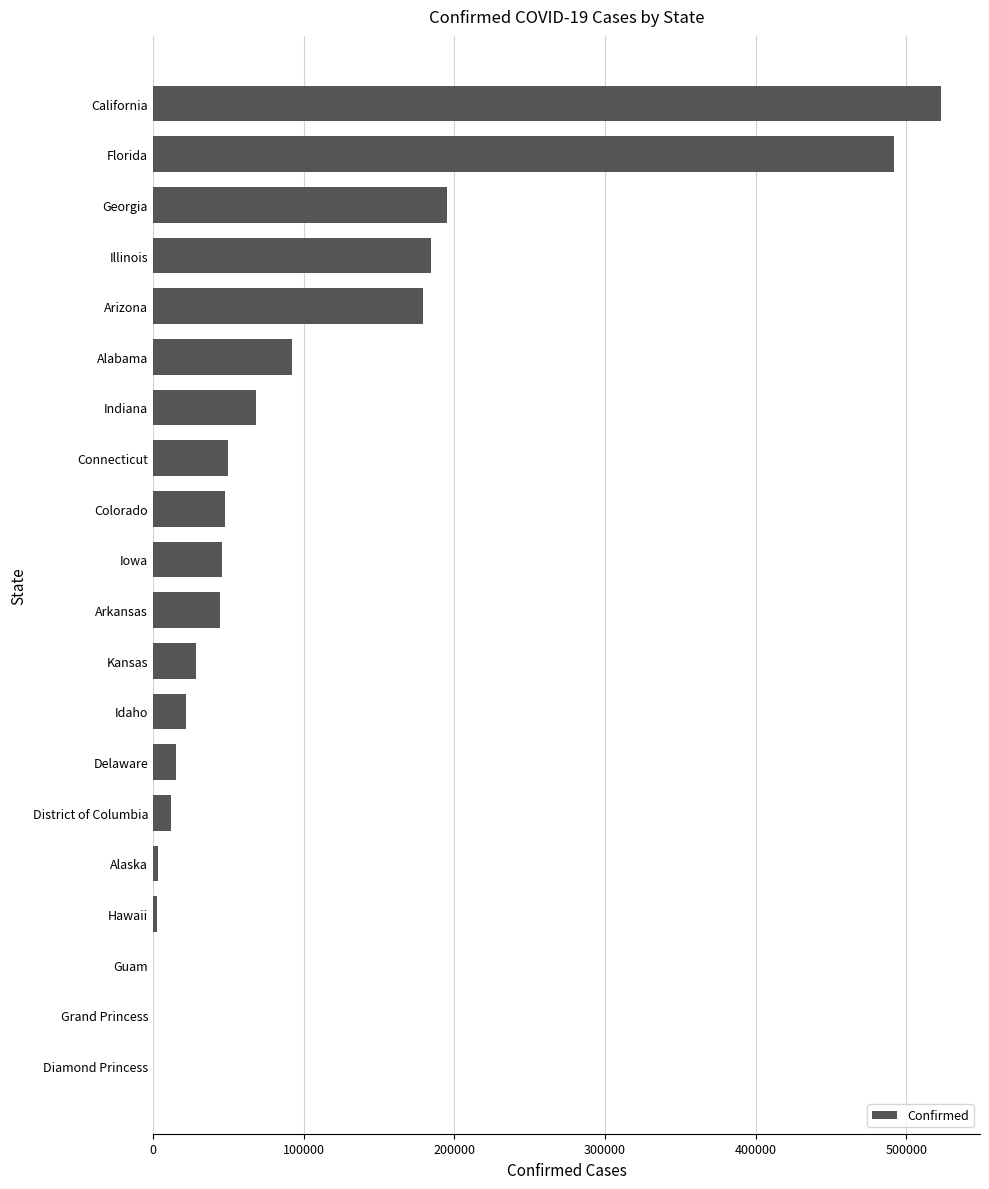

The value at Colorado is 47968. True or false?

True